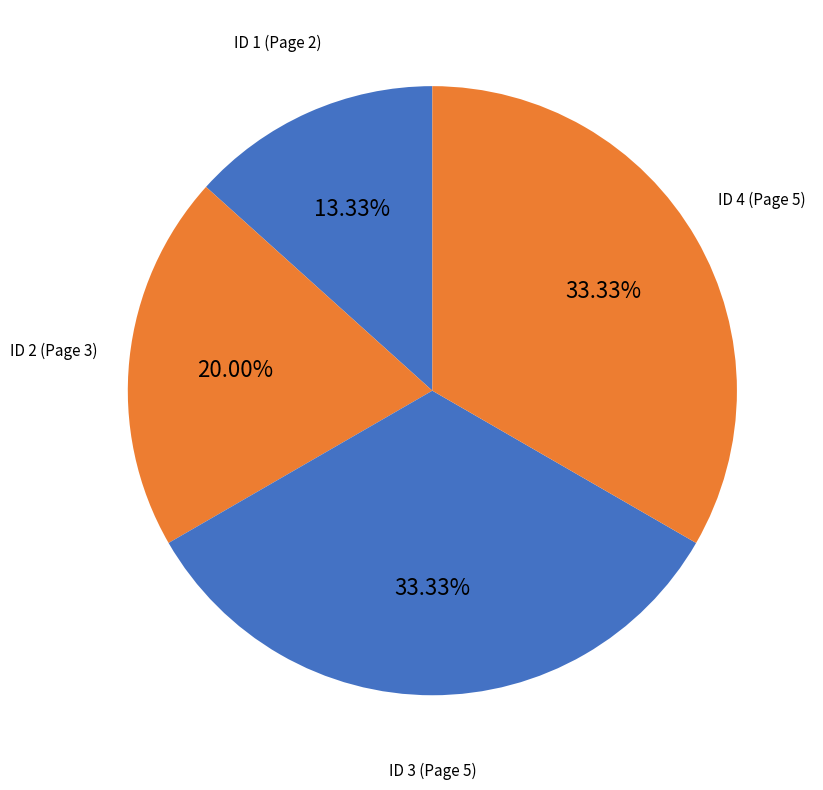

To the nearest percent, what is the average slice percentage?

25%